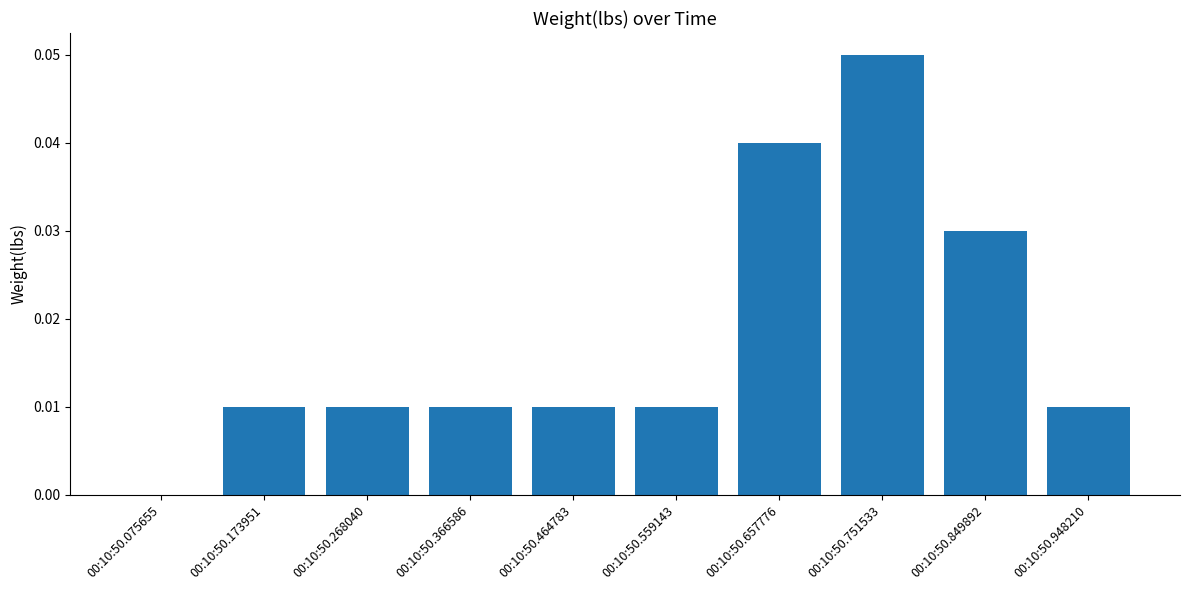

How many categories are shown in the chart?

10